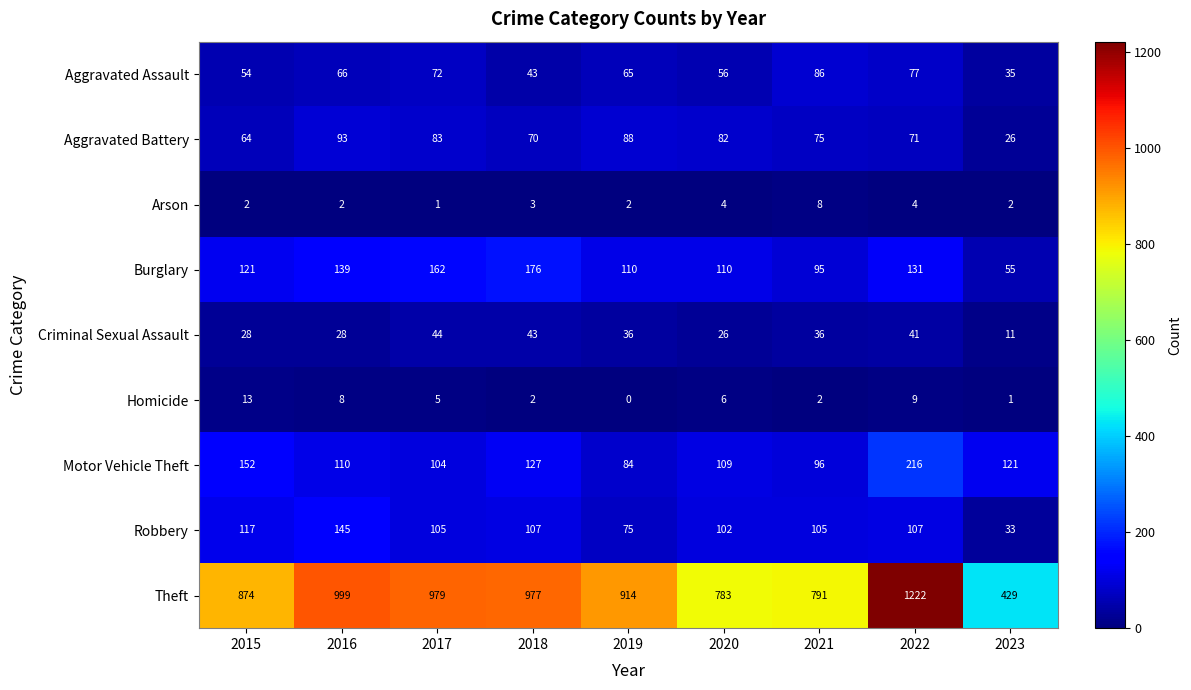

Which category has the highest value across all series?

2022